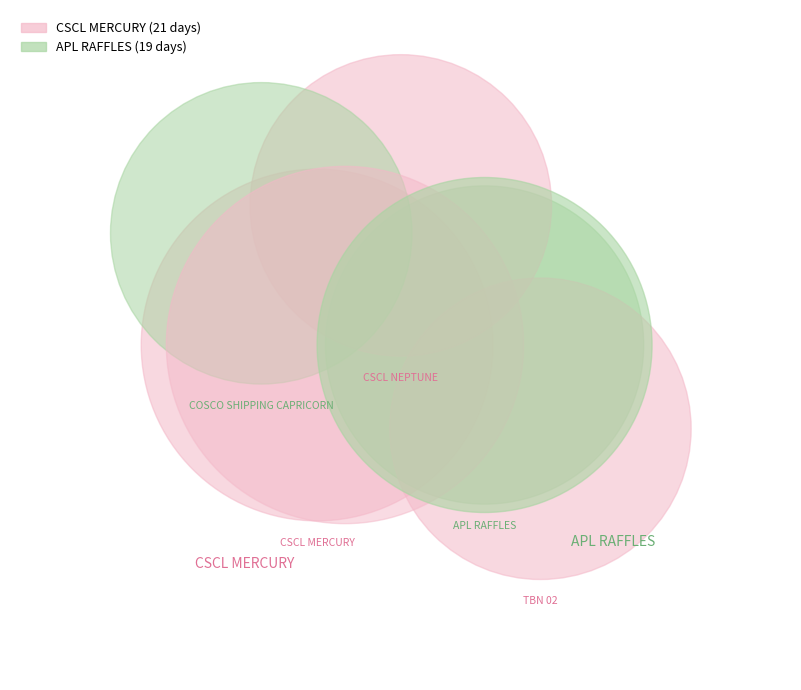

Do COSCO SHIPPING CAPRICORN and CSCL NEPTUNE together represent more than half of the pie?

No